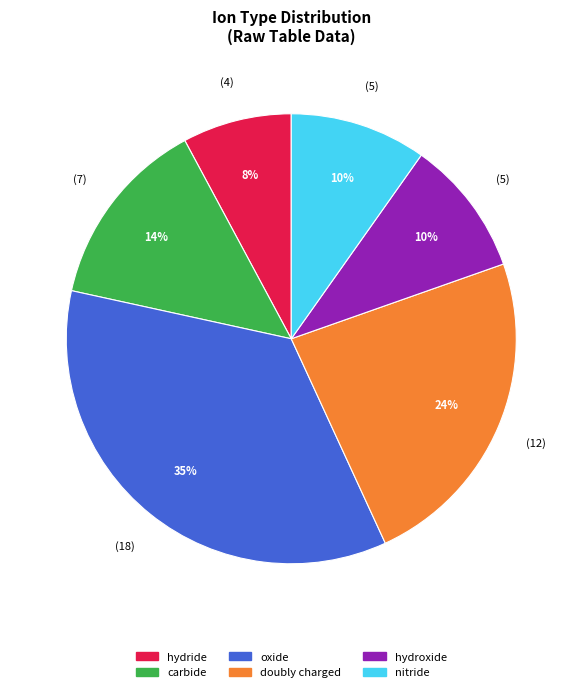

To the nearest percent, what is the average slice percentage?

17%